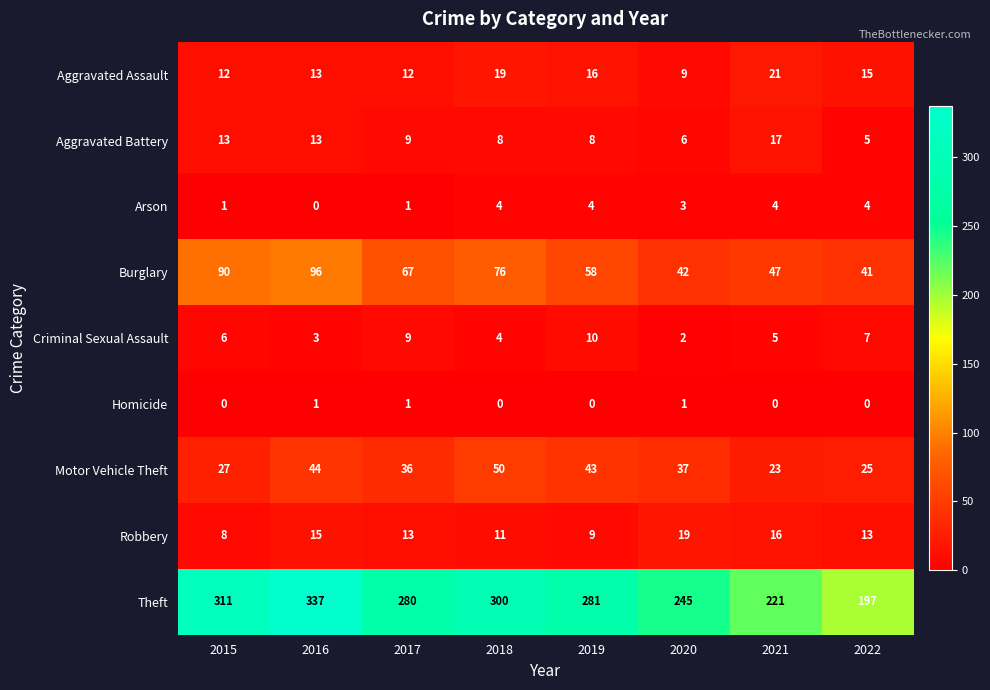

Which series changed the most between 2018 and 2021?

Theft